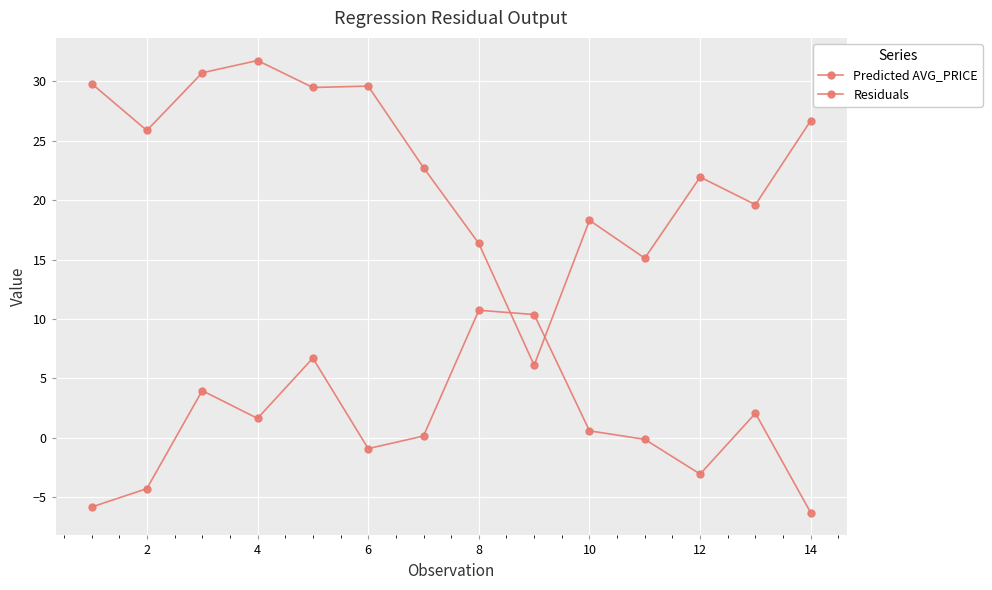

How many data points in Predicted AVG_PRICE are above 25?

7